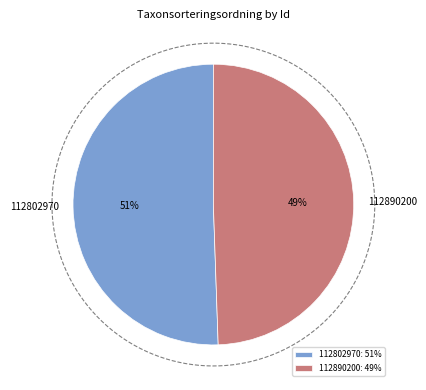

To the nearest percent, what portion does 112890200 represent?

49%